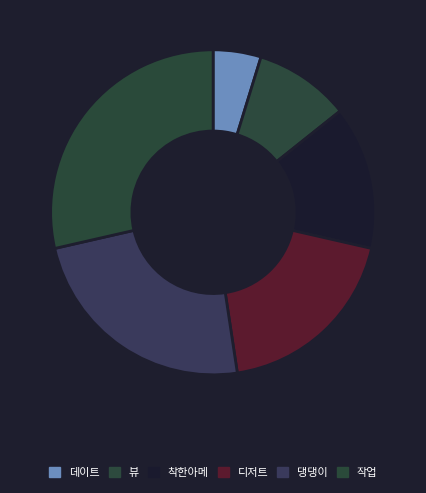

To the nearest percent, what portion does 착한아메 represent?

14%